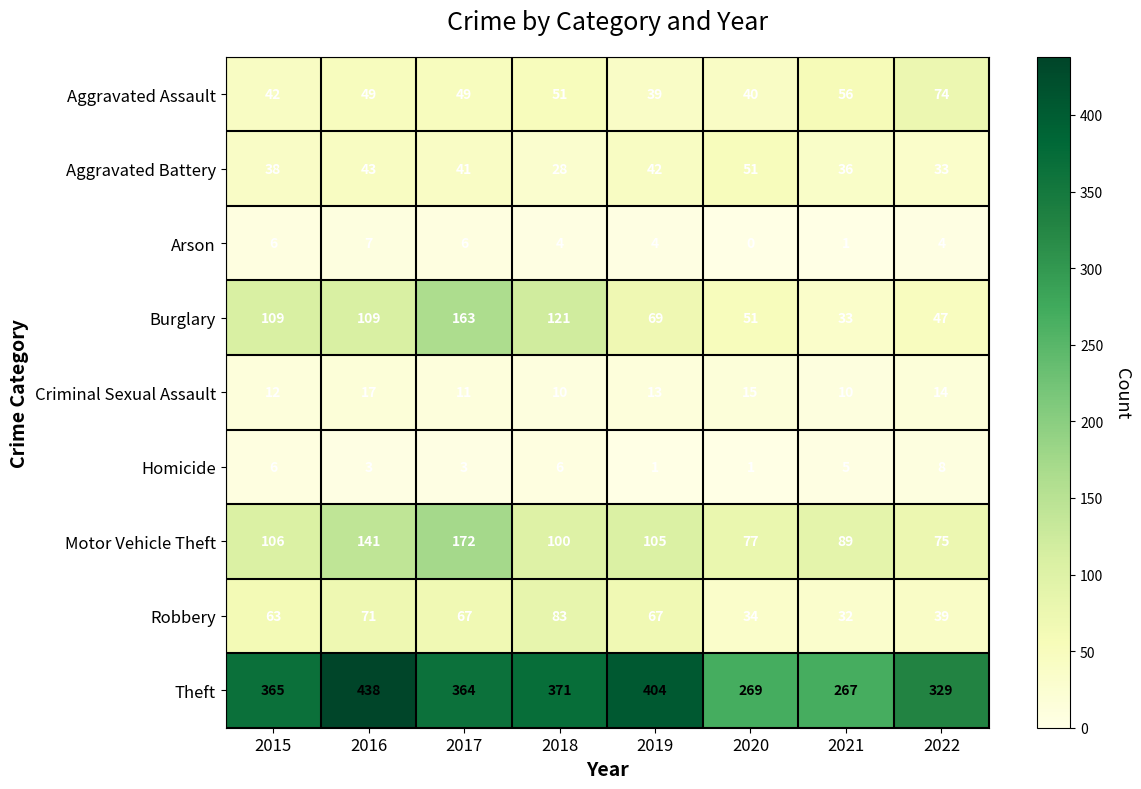

What is the difference between the maximum and minimum values in the Robbery series?

51